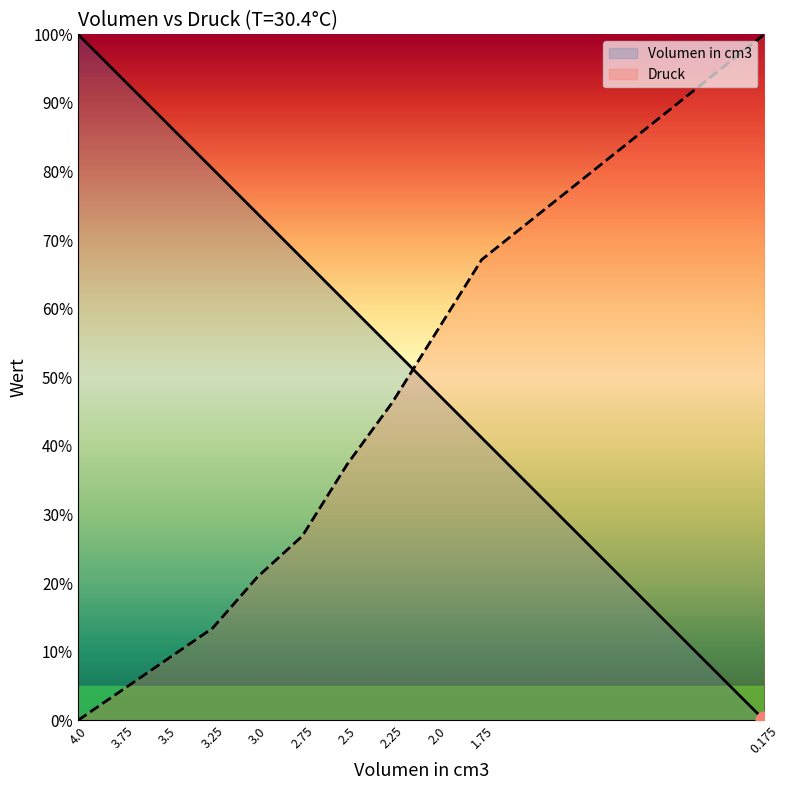

Rank the series at 2.75 from lowest to highest value.

Druck, Volumen in cm3